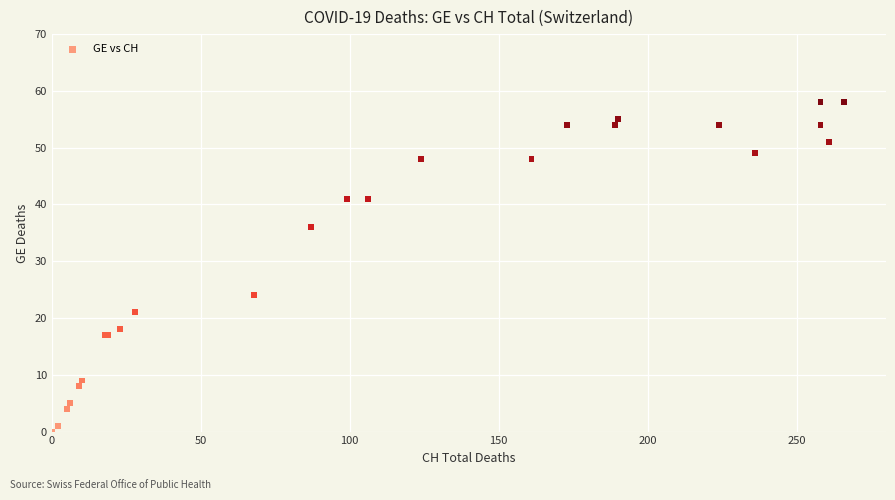

What Y value in the scatter plot is closest to 29?

24